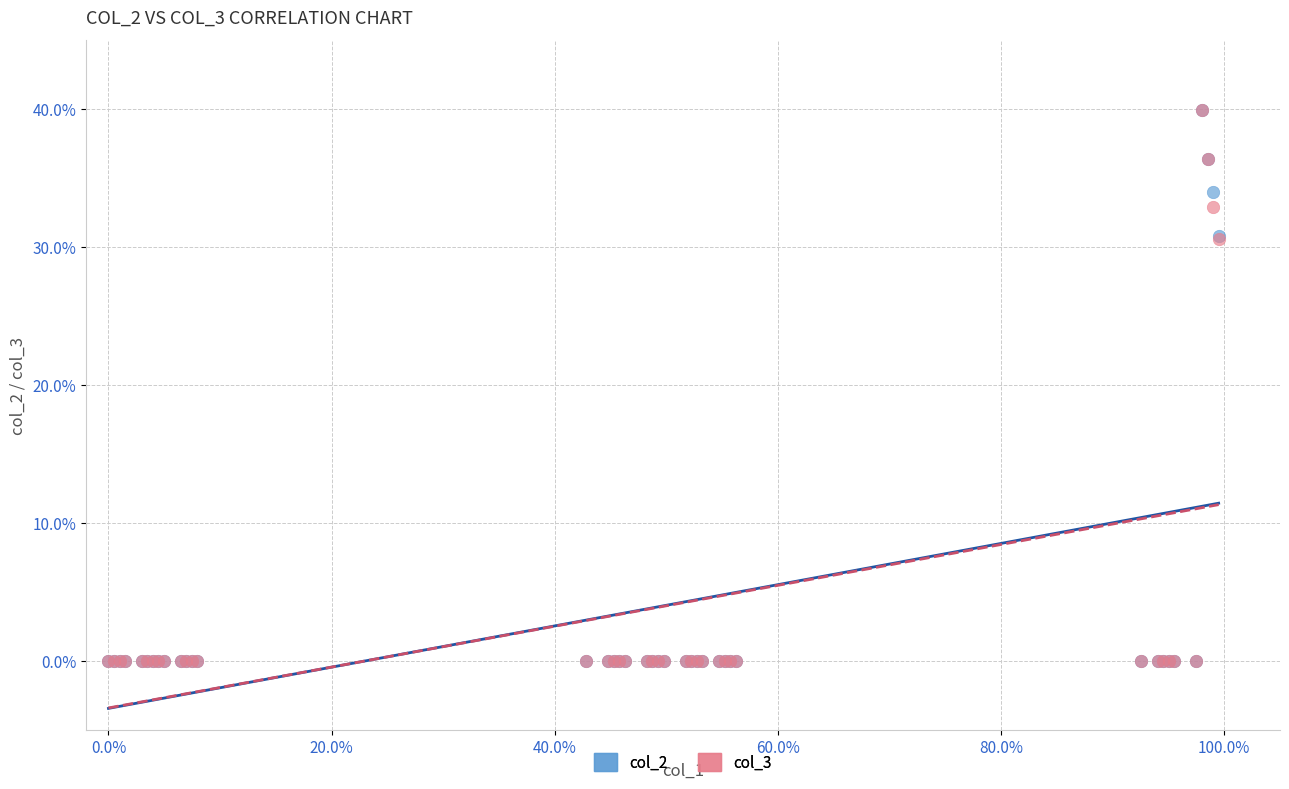

What are all the series names shown in the legend?

col_2, col_3